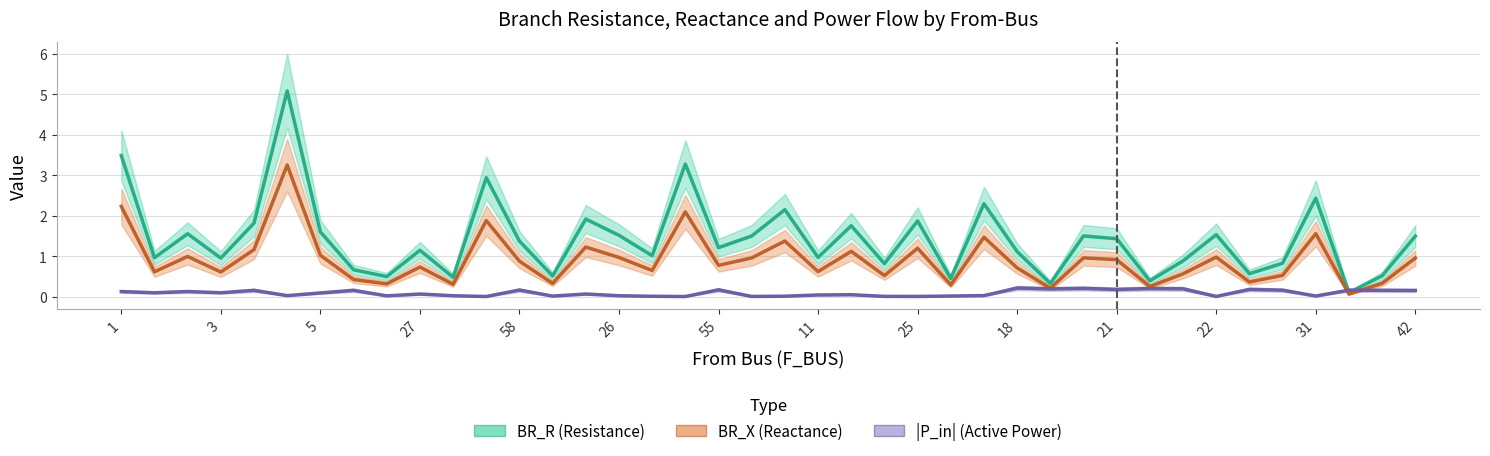

True or false: BR_R and BR_X cross at least once.

False